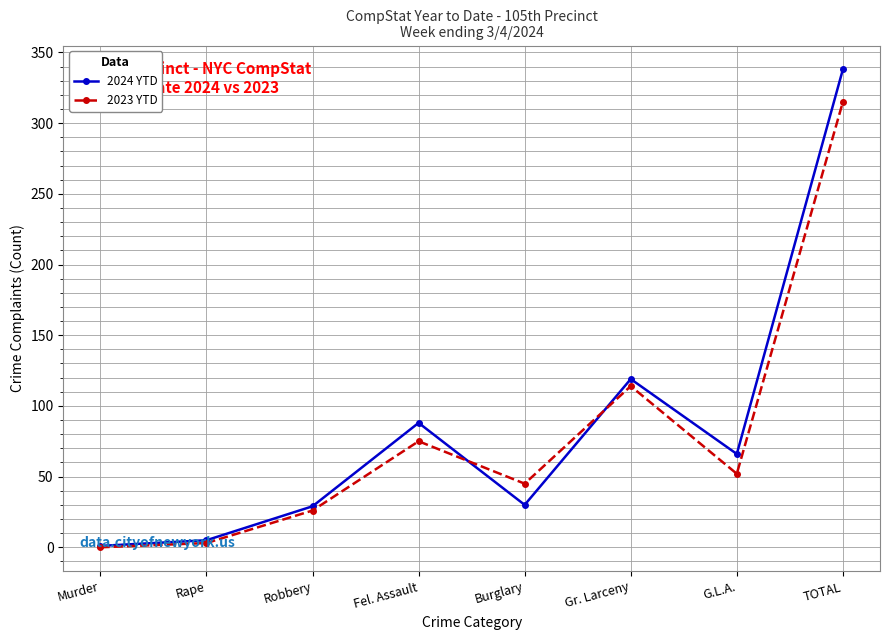

True or false: 2024 YTD has a value of 1 at Murder.

True